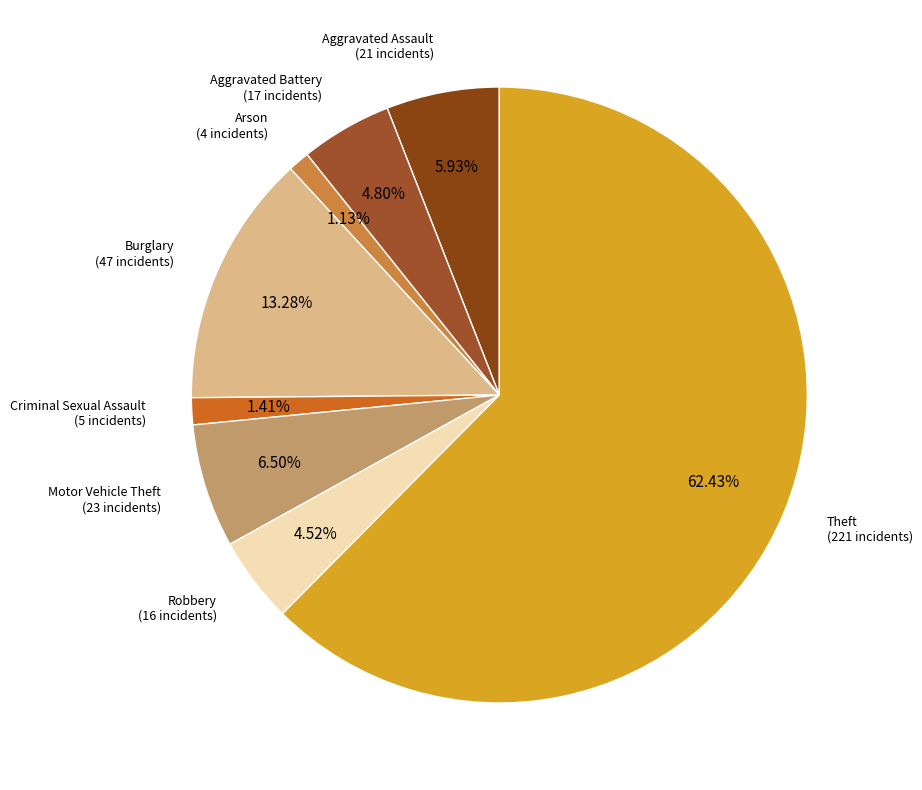

To the nearest percent, what is the difference between the largest and smallest slice percentages?

61%